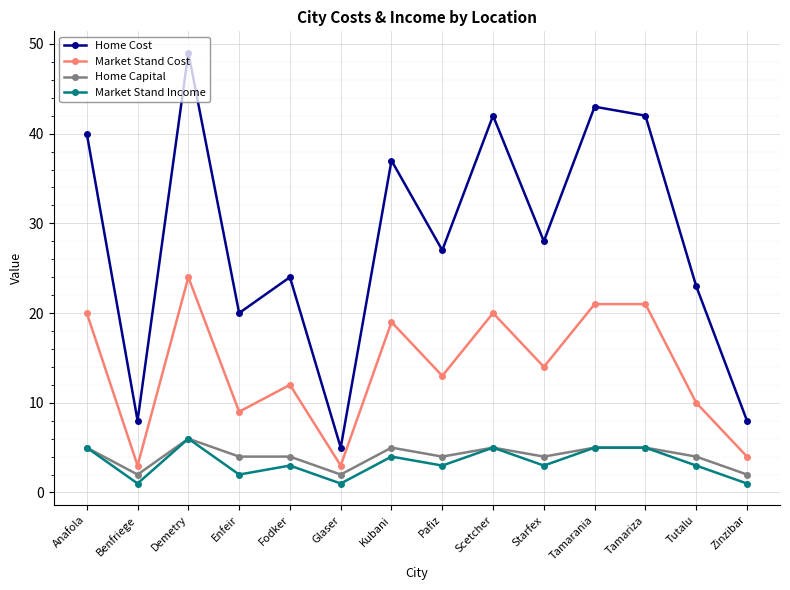

What is the difference between the Home Capital values at Pafiz and Scetcher?

1